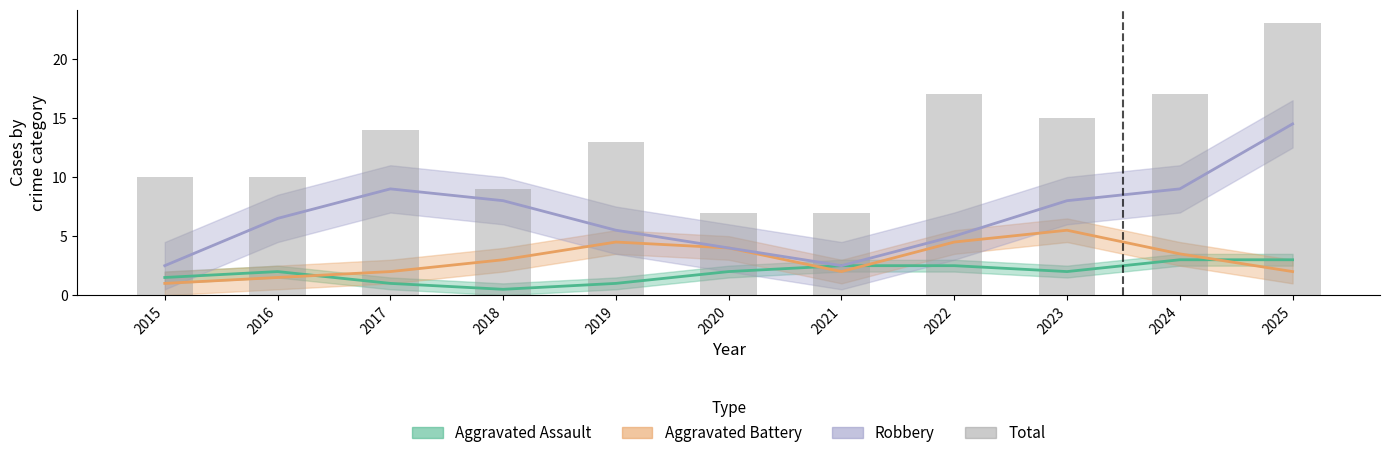

What is the value of the 4th bar from the left?

9